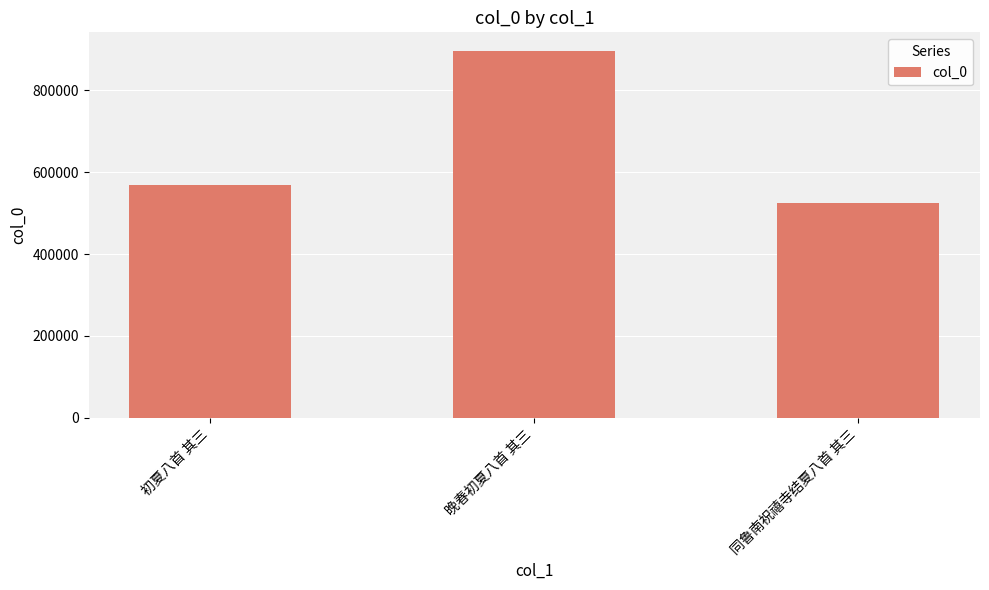

Reading left to right, extract all data points from this chart.

初夏八首 其三=568515	晚春初夏八首 其三=896635	同鲁南祝禧寺结夏八首 其三=524992